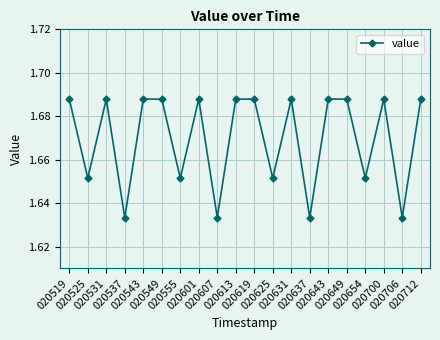

How many interior local valleys (lower than both neighbors) does the data have?

8